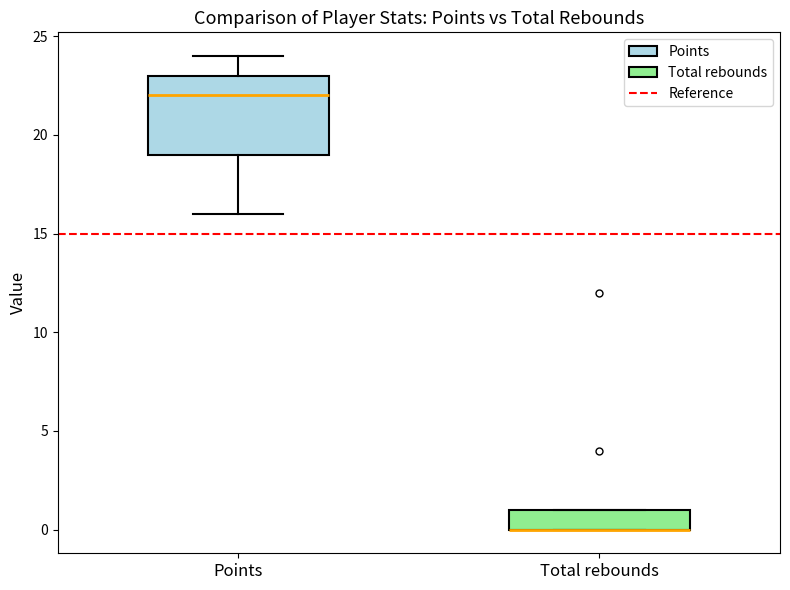

Comparing the boxes themselves (not the whiskers), which one is the tallest?

Points